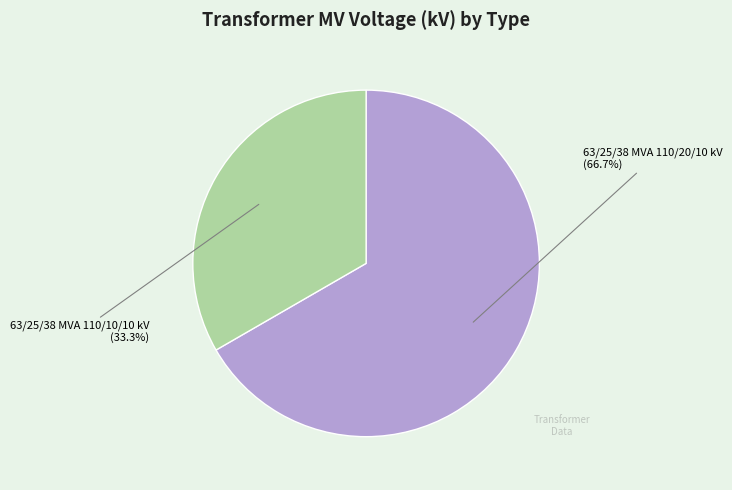

What is the largest slice in the pie chart?

63/25/38 MVA 110/20/10 kV